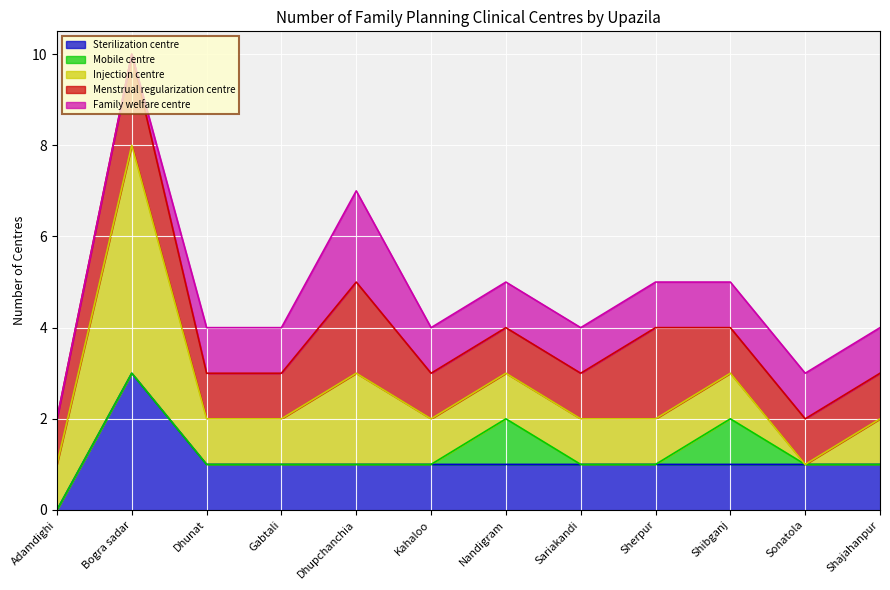

How many data points in Menstrual regularization centre are above 1?

3